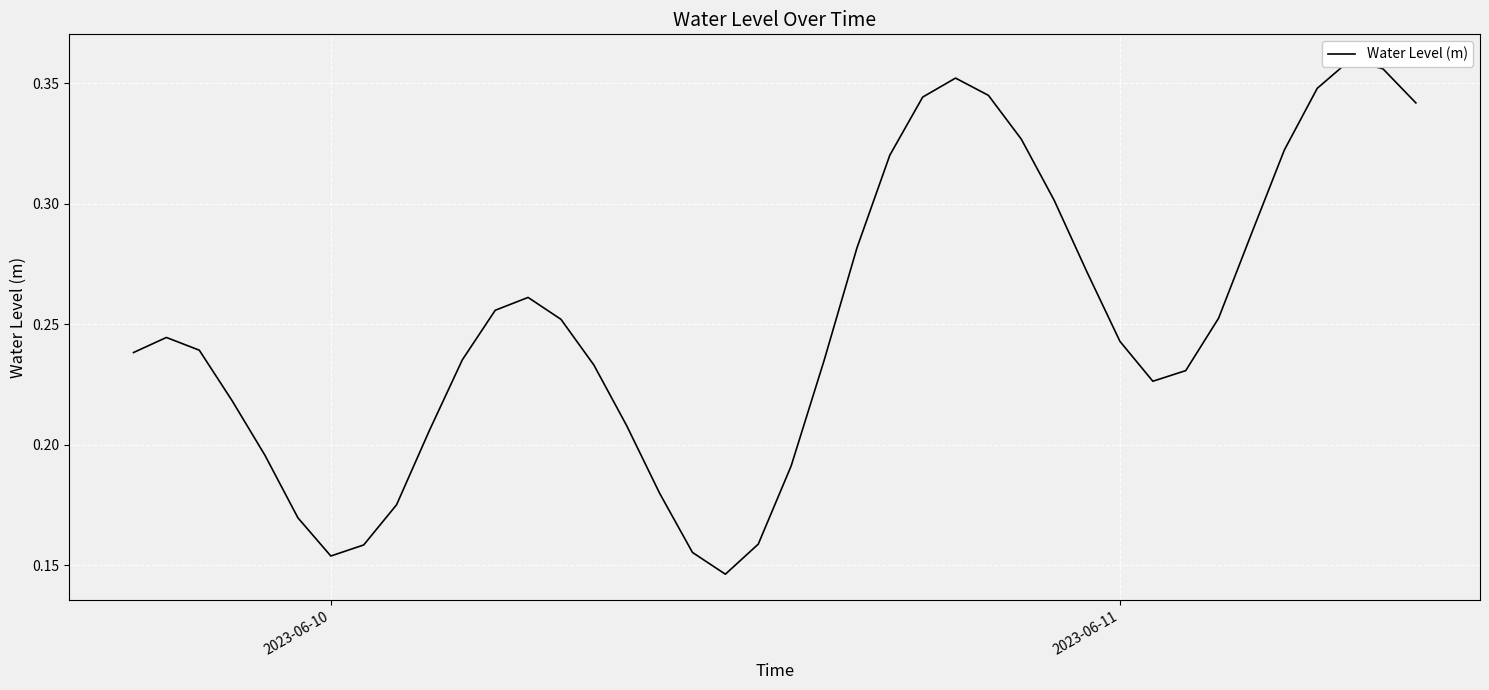

Where is the first local minimum?

2023-06-10